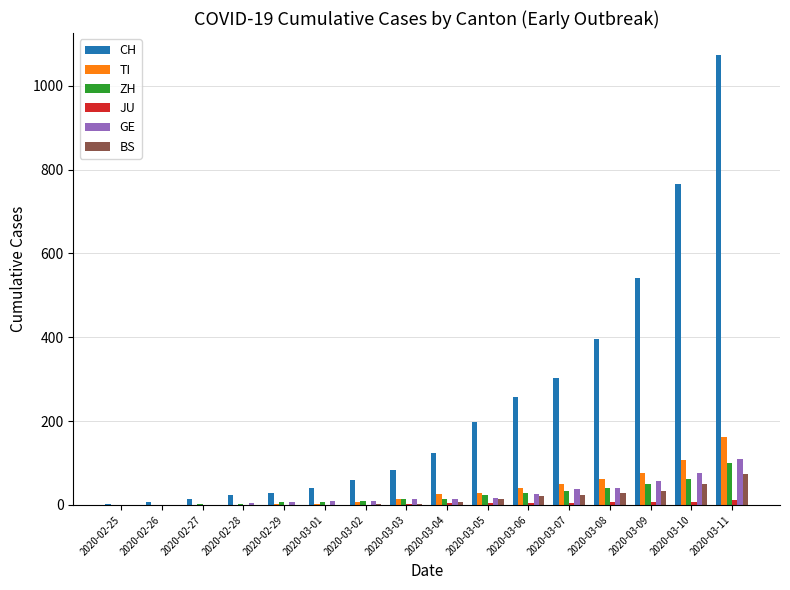

At which category is the sum across all series the highest?

2020-03-11